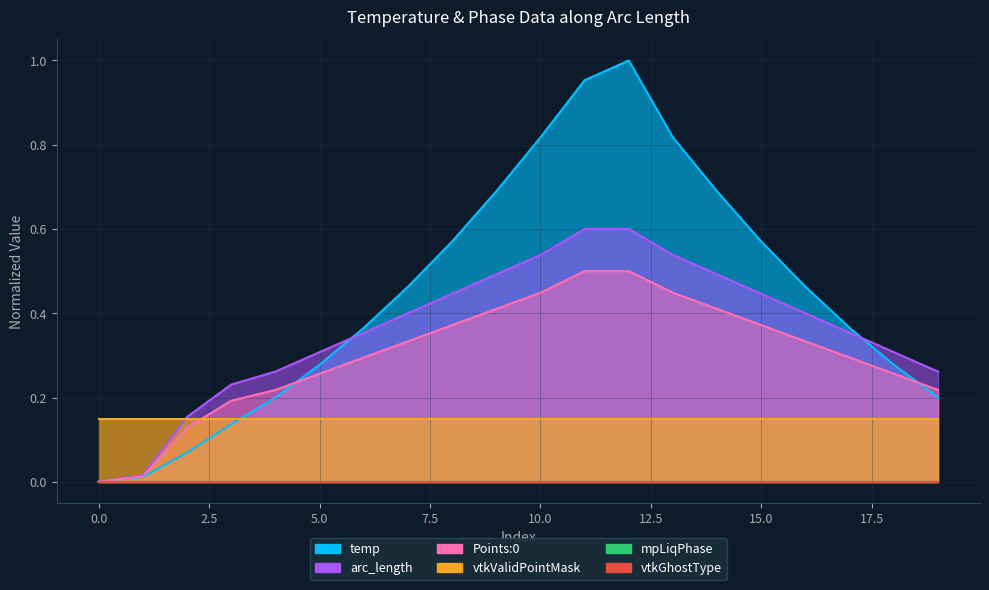

Which series has the largest total across all categories?

temp